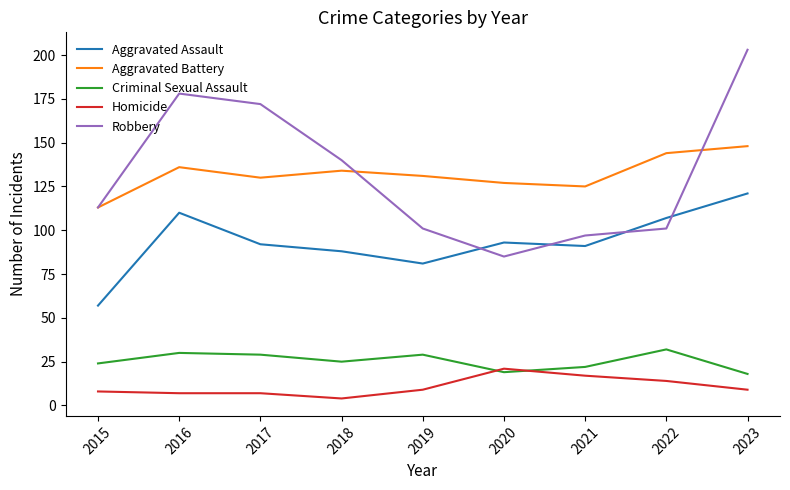

The value of Criminal Sexual Assault at 2023 is 18. True or false?

True